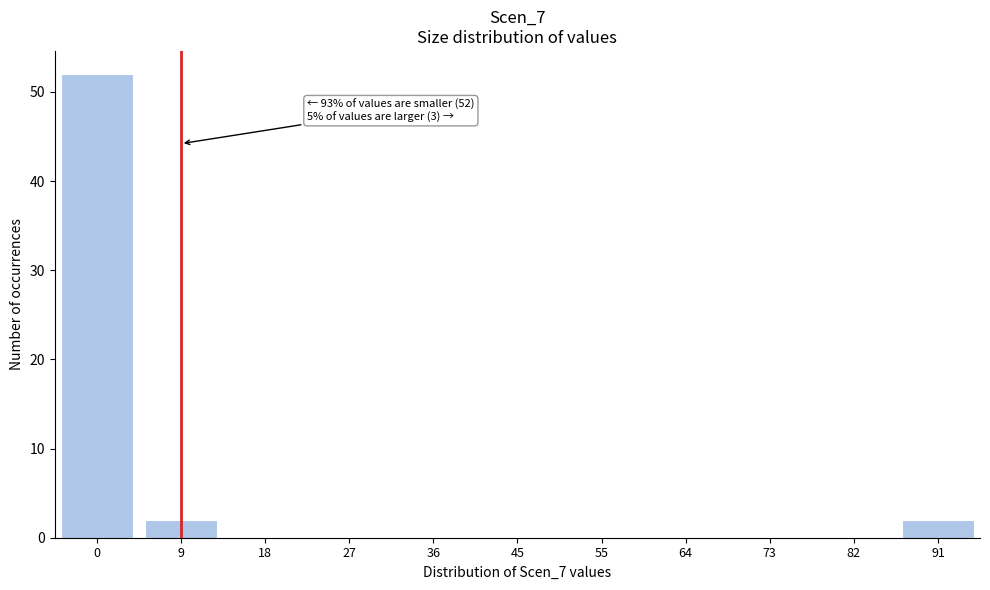

Reading left to right, list all the values displayed in this chart.

0=52	9=2	18=0	27=0	36=0	45=0	55=0	64=0	73=0	82=0	91=2